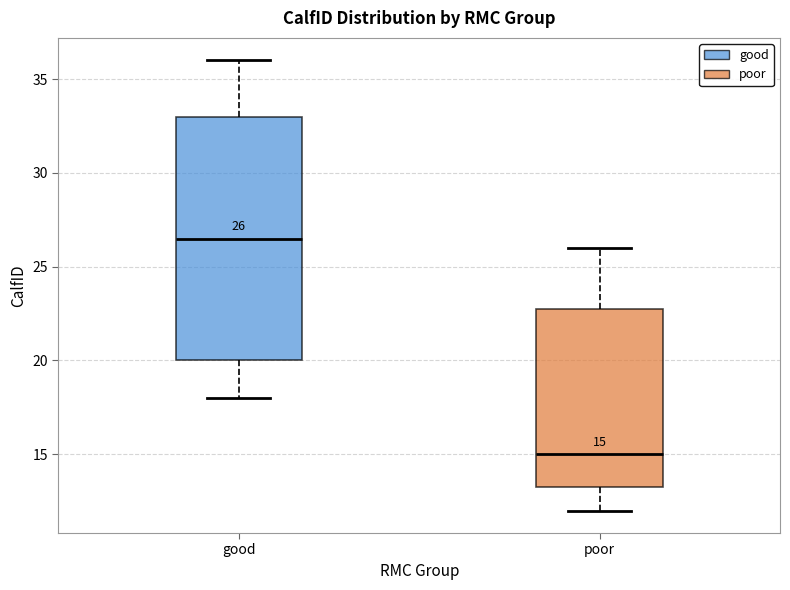

Which box is the tallest, from its lower edge to its upper edge?

good